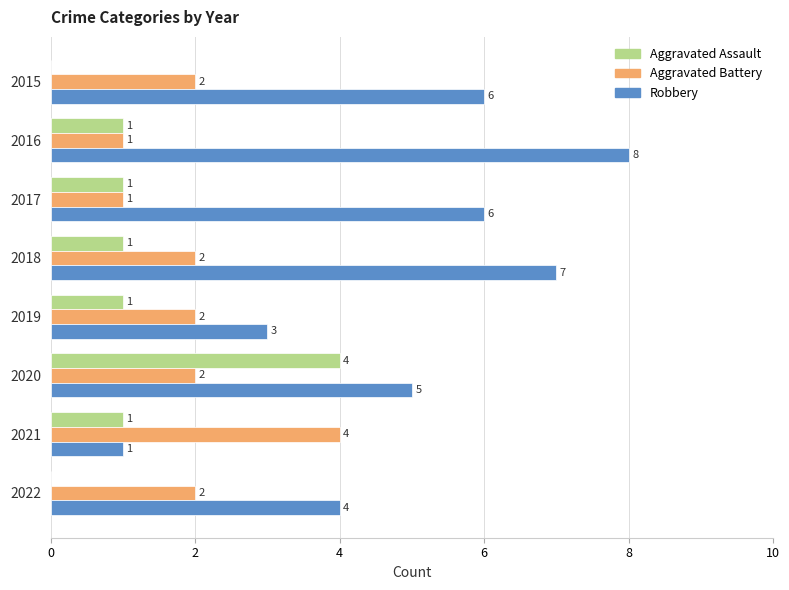

At which category is the sum across all series the highest?

2020